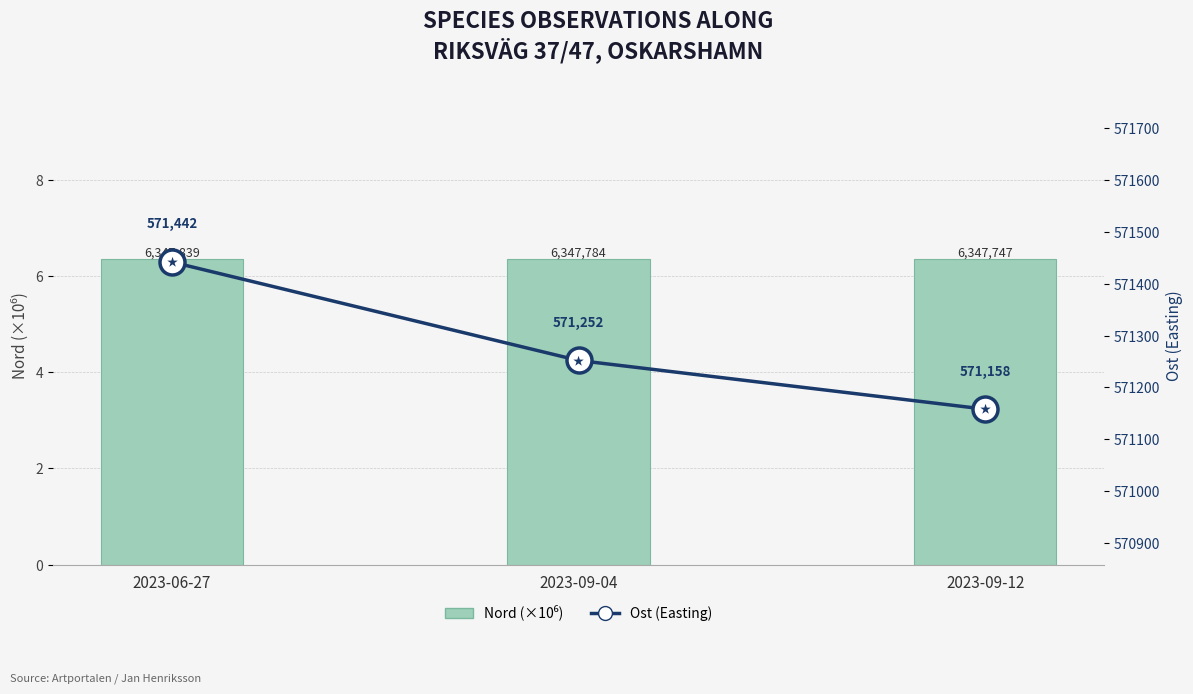

Reading left to right, list all the values displayed in this chart.

Nord (×10⁶): 6.3	6.3	6.3
Ost (Easting): 571442.0	571252.0	571158.0